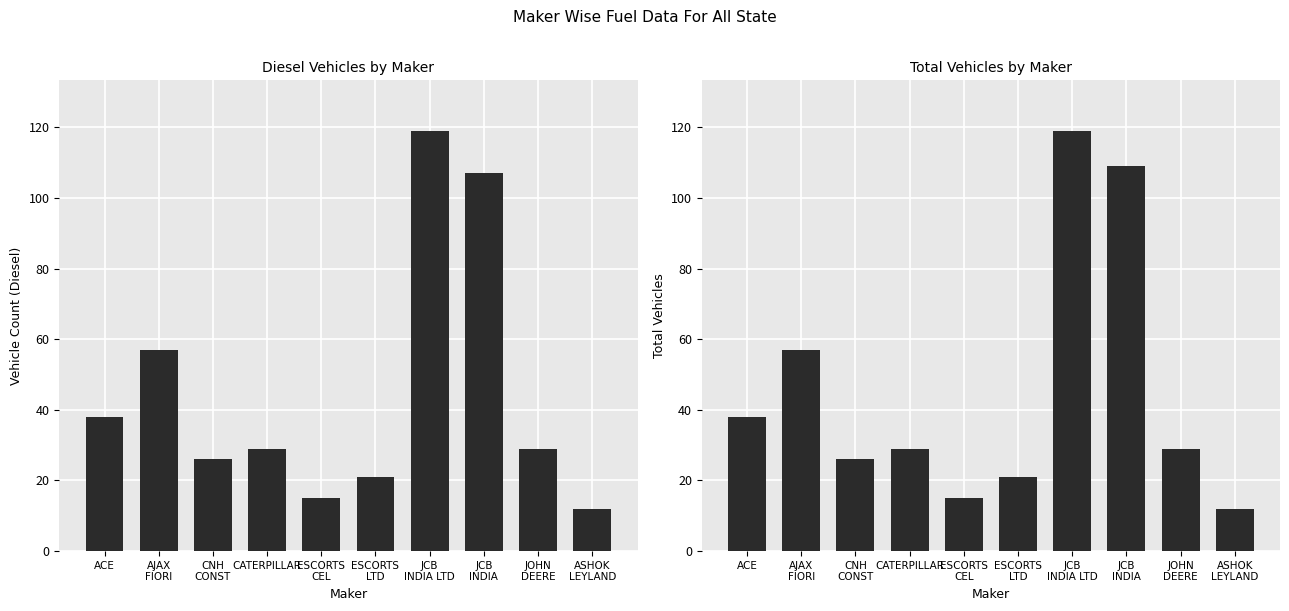

Rank the series by their maximum value, from lowest to highest.

DIESEL, TOTAL